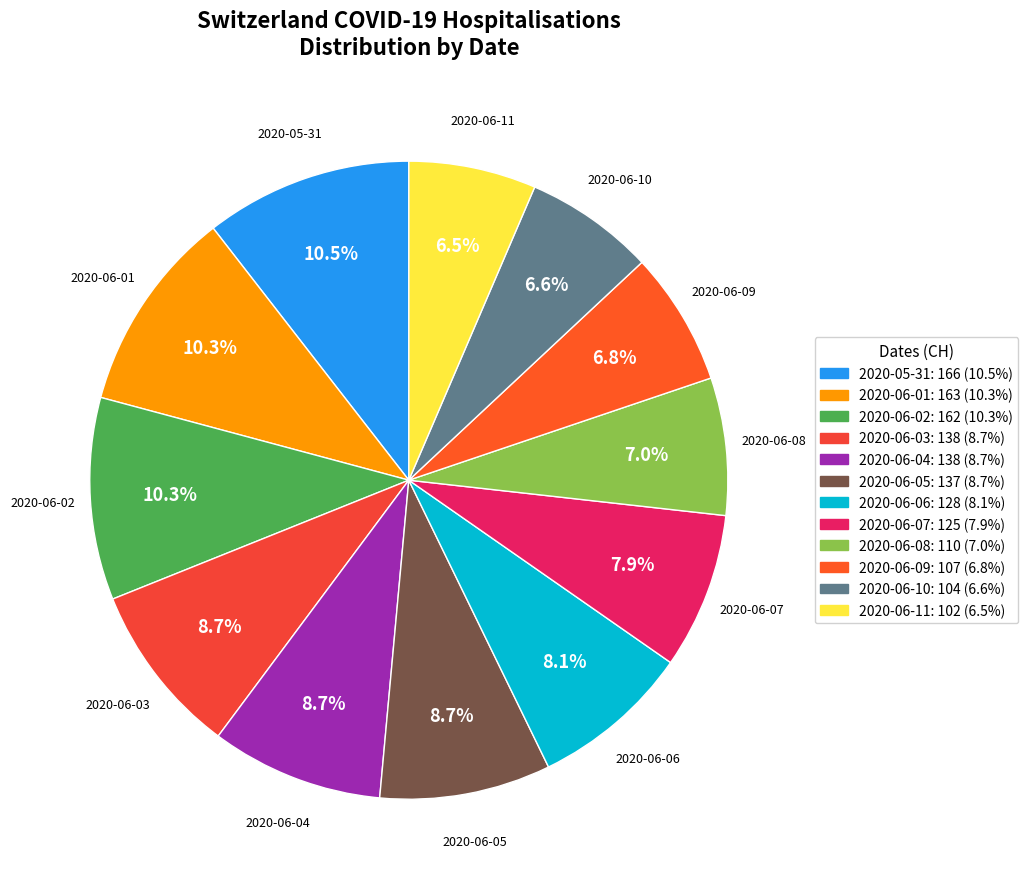

Is 2020-06-04 the majority of the pie?

No